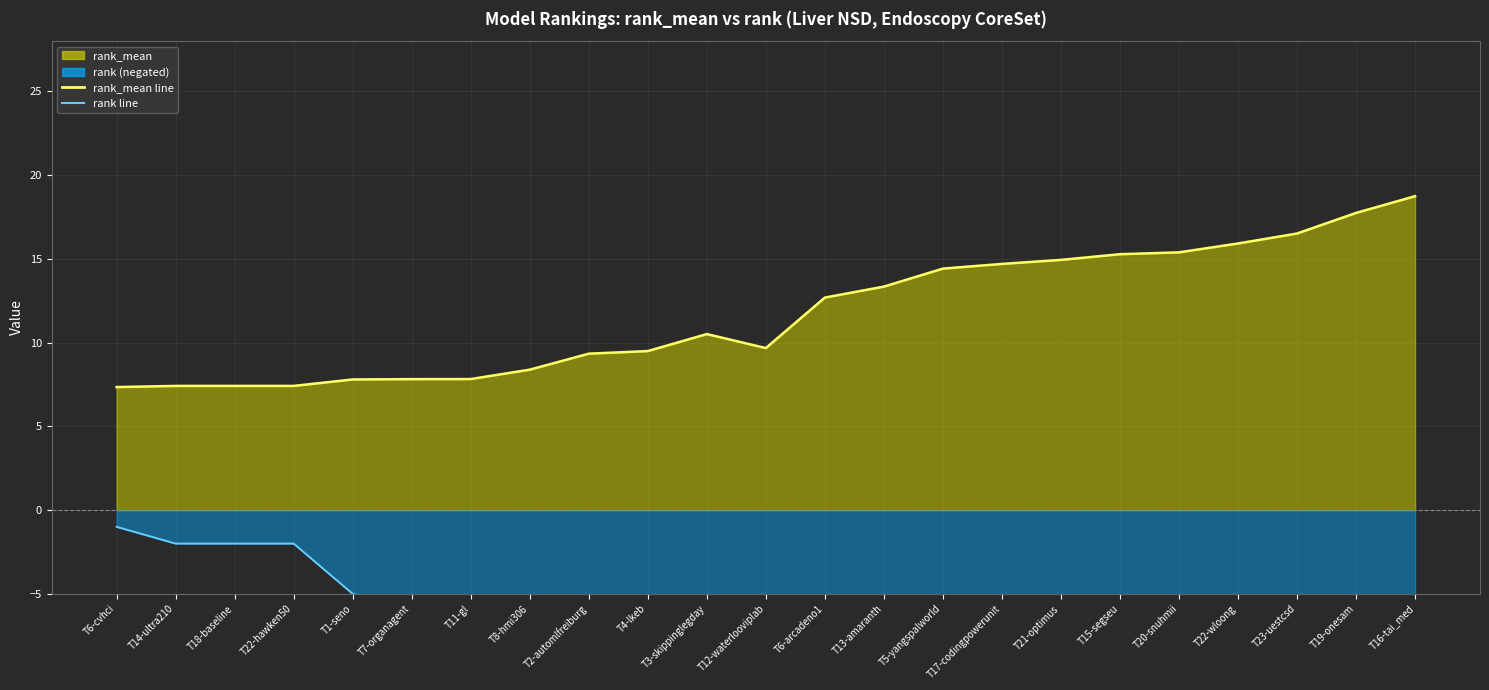

What is the smallest value displayed?

-23.0